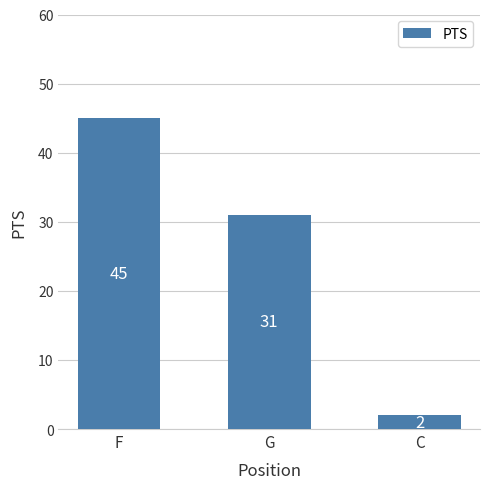

Reading left to right, transcribe all the data shown in this chart.

45	31	2